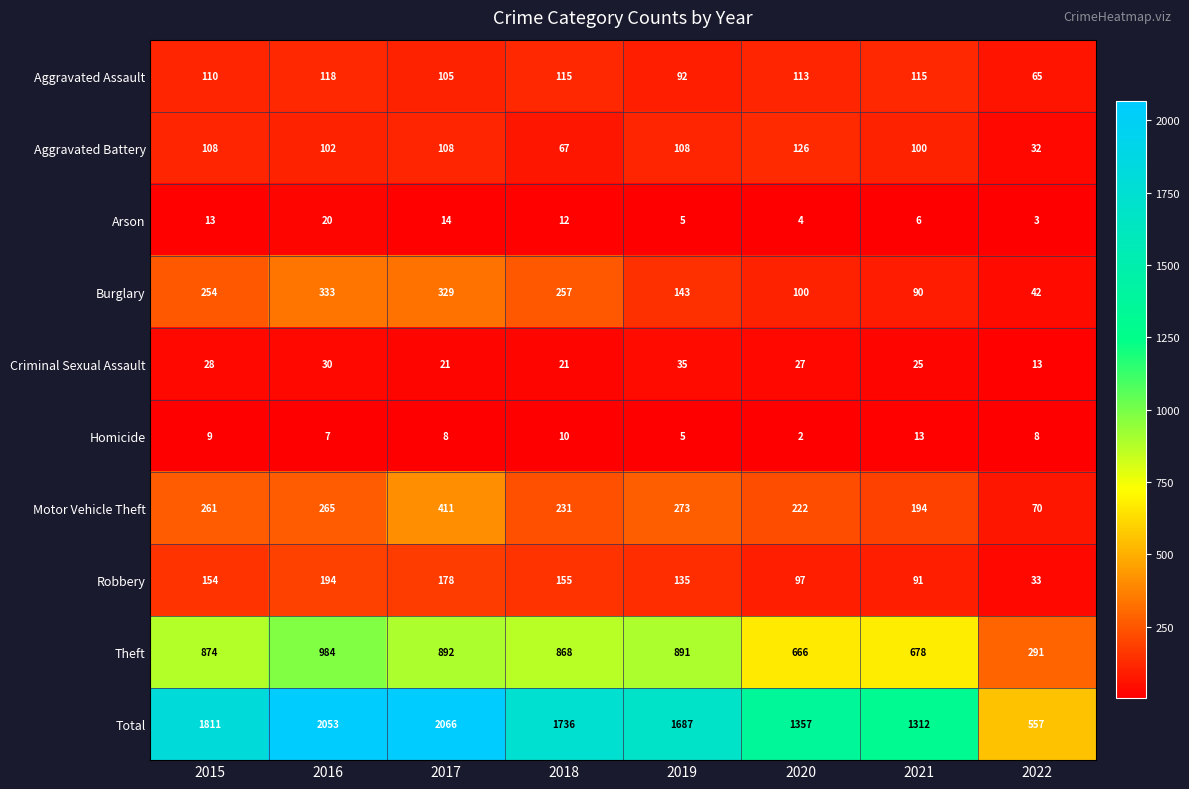

List the series in order of their peak value, lowest first.

Homicide, Arson, Criminal Sexual Assault, Aggravated Assault, Aggravated Battery, Robbery, Burglary, Motor Vehicle Theft, Theft, Total